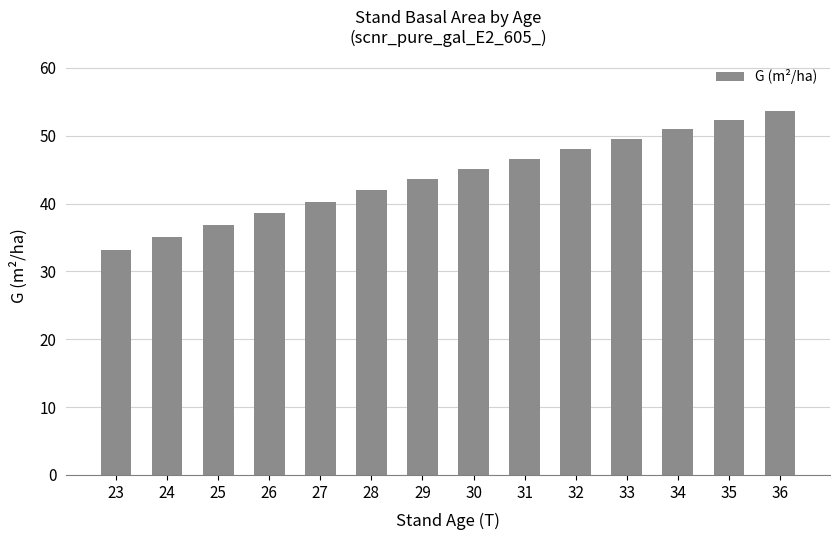

At which category does the chart reach its minimum across all series?

23